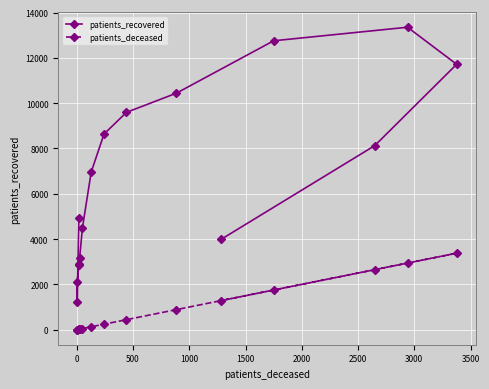

The value of patients_deceased at 4000 is 174. True or false?

False